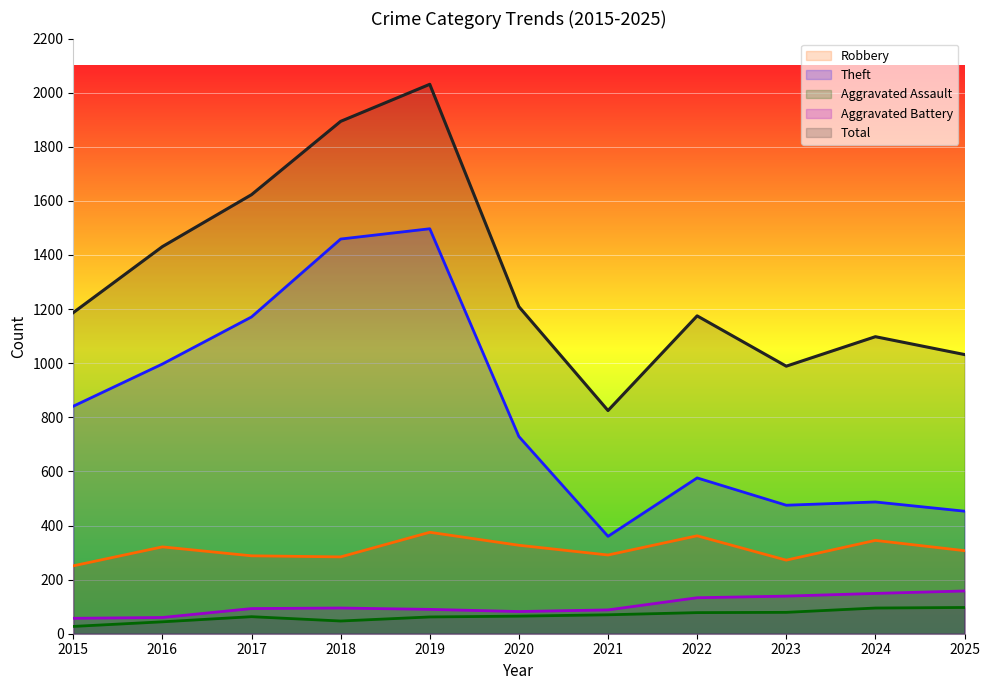

What is the difference between the second highest and minimum values in the Total series?

1069